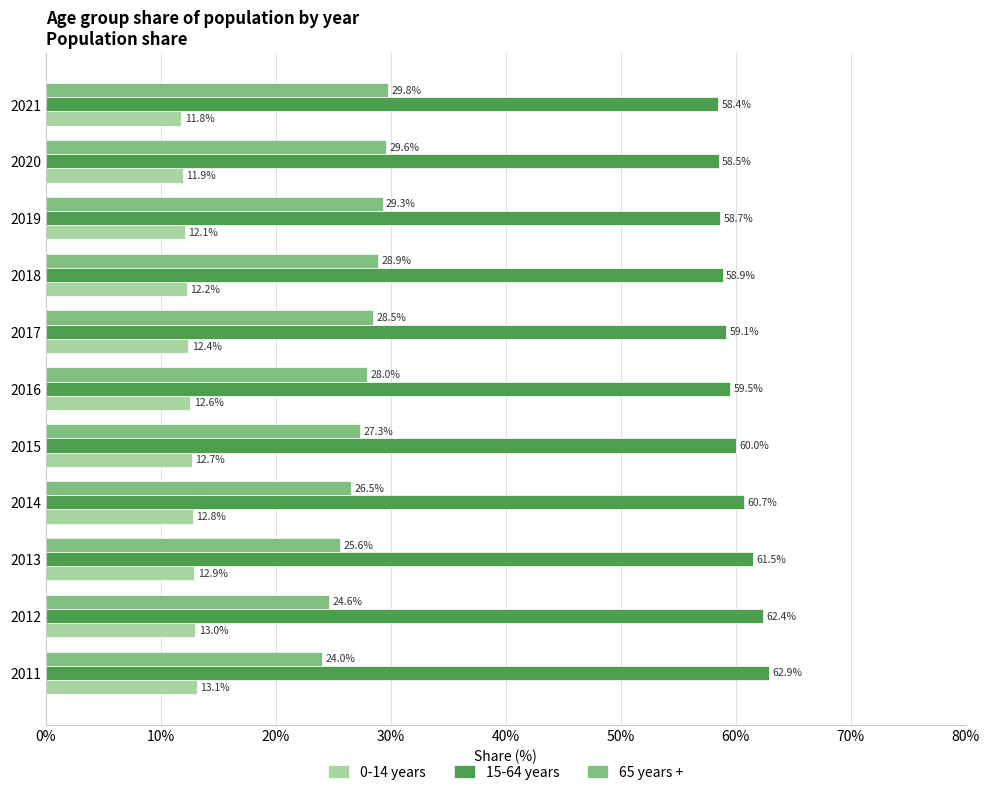

Rank the series by their average value, from highest to lowest.

15-64 years, 65 years +, 0-14 years